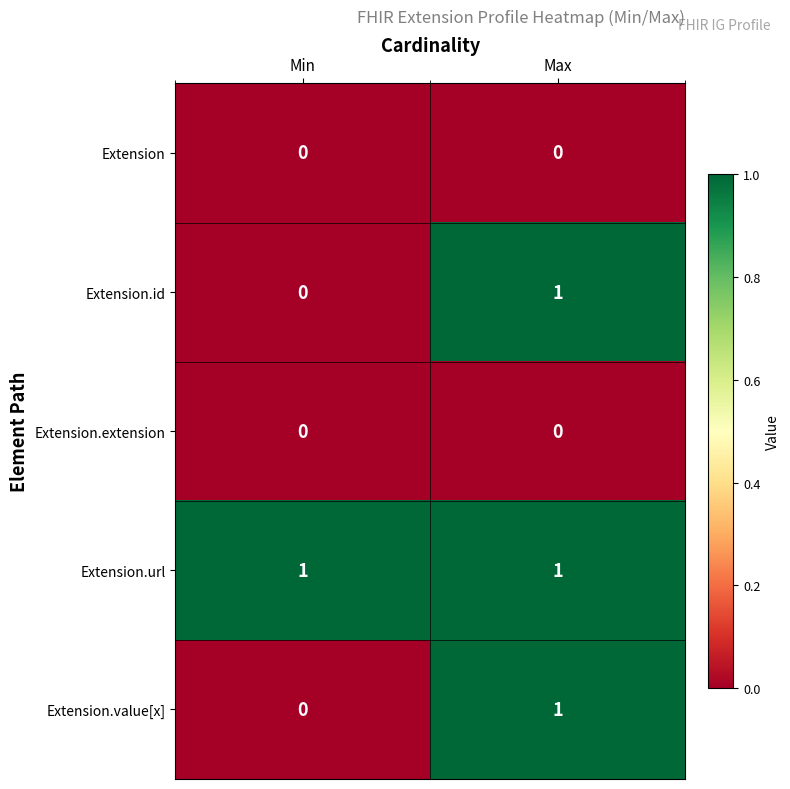

At which label does Extension.value[x] reach its minimum?

Min